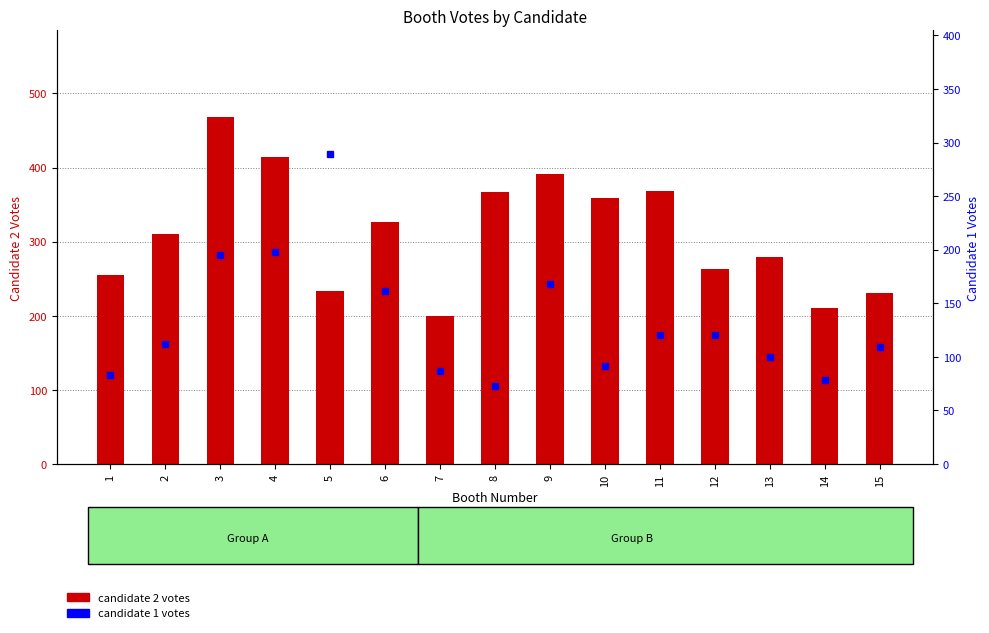

Reading right to left, extract all data points from this chart.

candidate 2 (votes): 230	211	279	263	368	359	391	367	200	327	233	414	468	310	255
candidate 1 (votes): 109	78	100	120	120	91	168	73	87	161	289	198	195	112	83